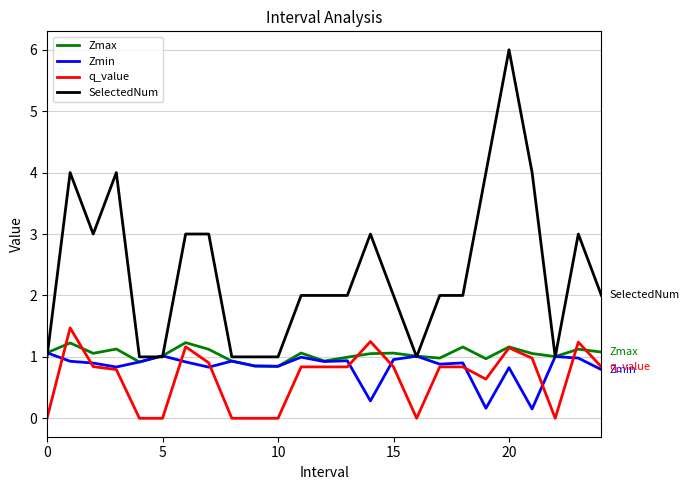

Which series has the largest total across all categories?

SelectedNum